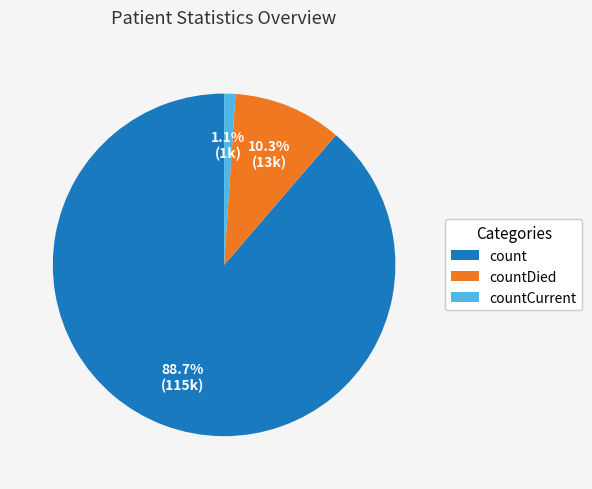

Which has a higher value, count or countCurrent?

count